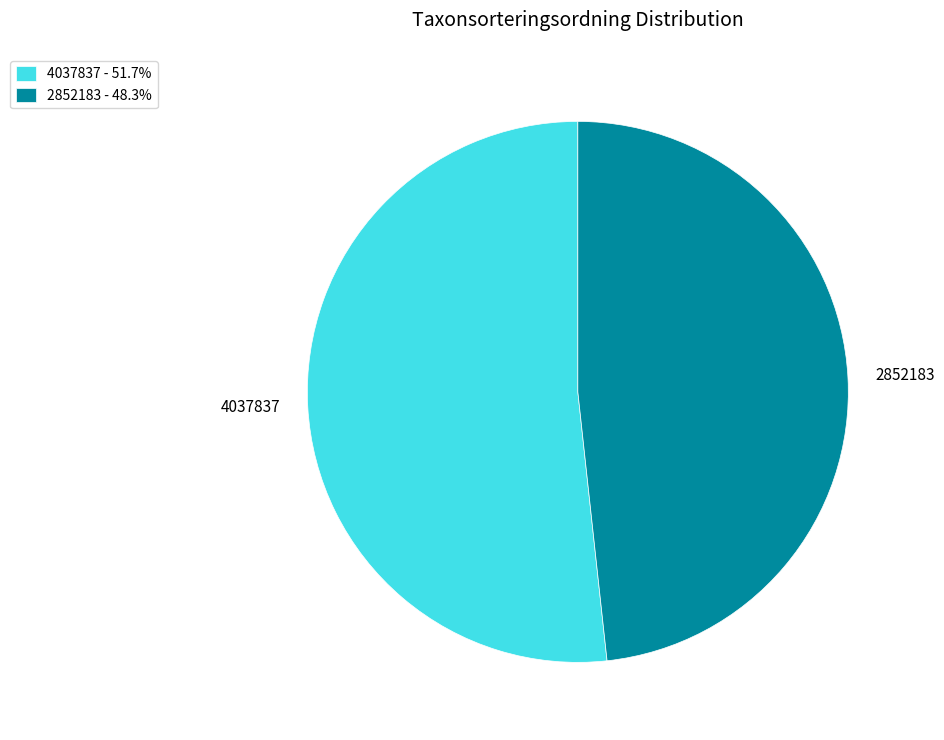

Is the sum of 4037837 and 2852183 greater than half?

Yes